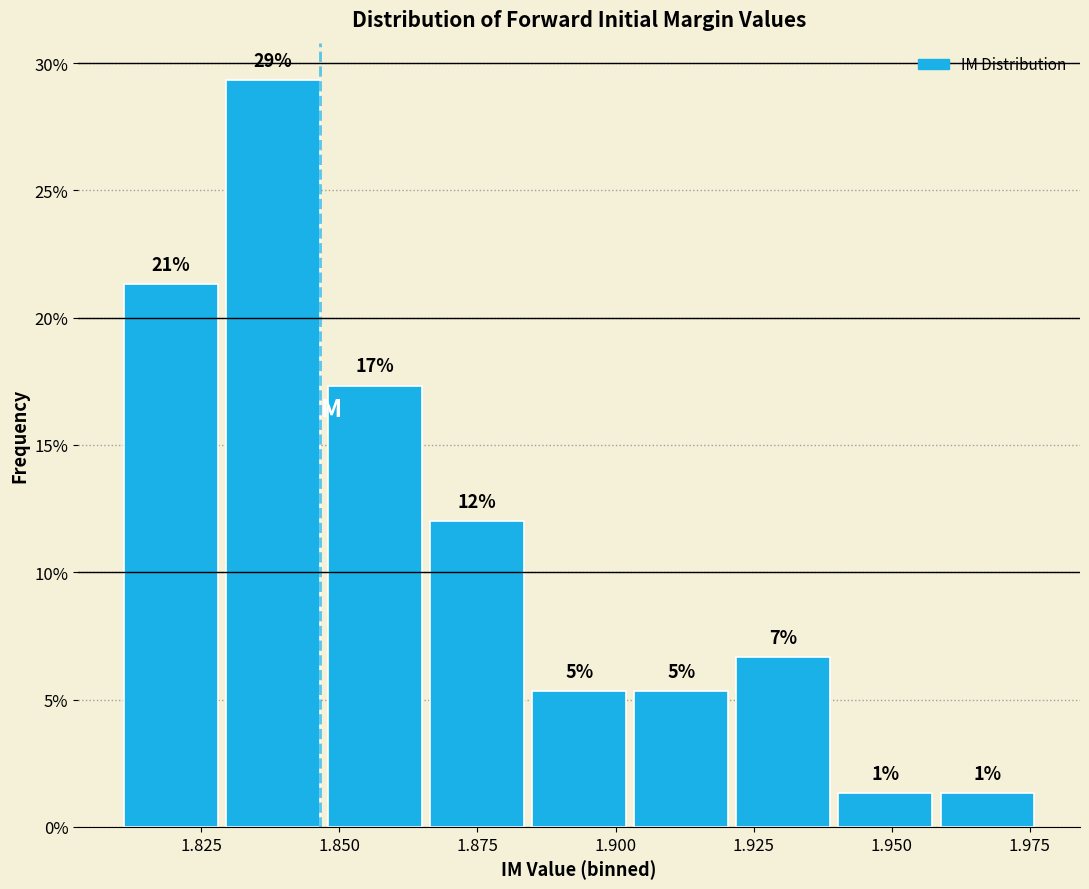

Read against the x-axis, roughly where is the centre of the tallest bar?

1.840